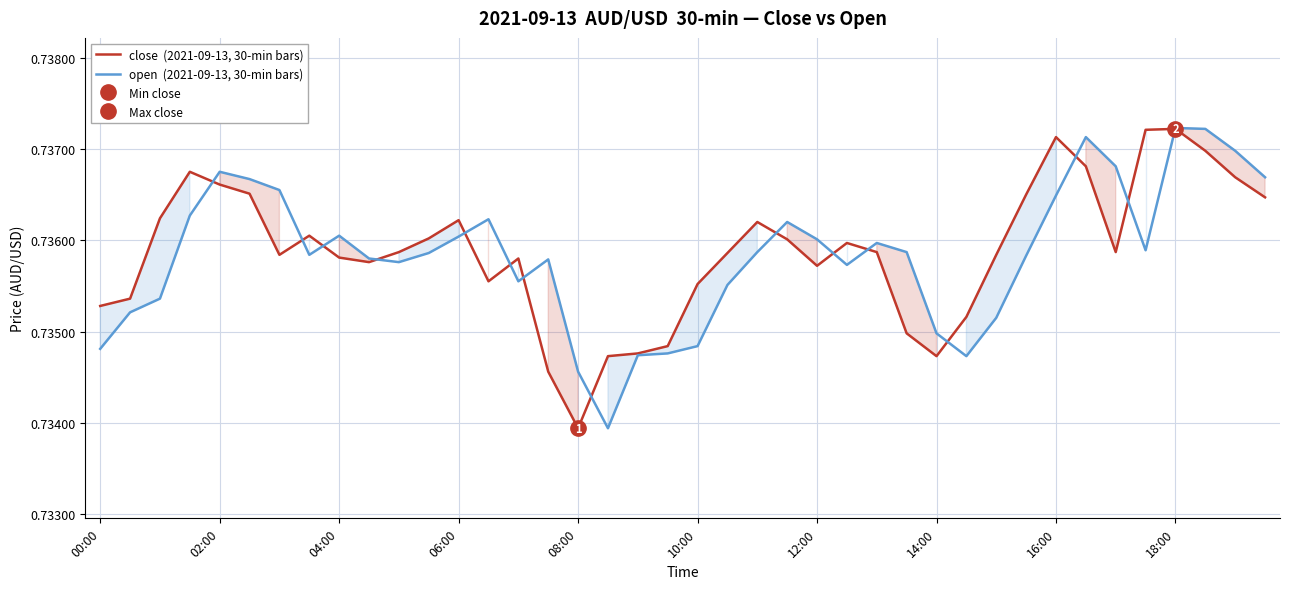

The value of open  (2021-09-13, 30-min bars) at 31 is 0.7. True or false?

True